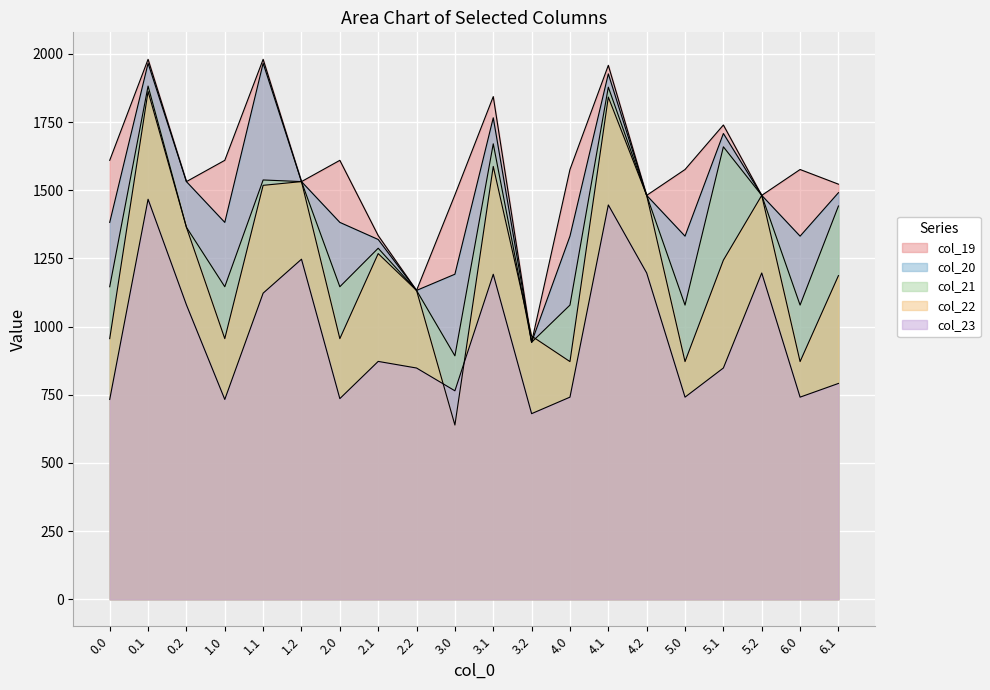

What is the minimum value shown in the chart?

638.9